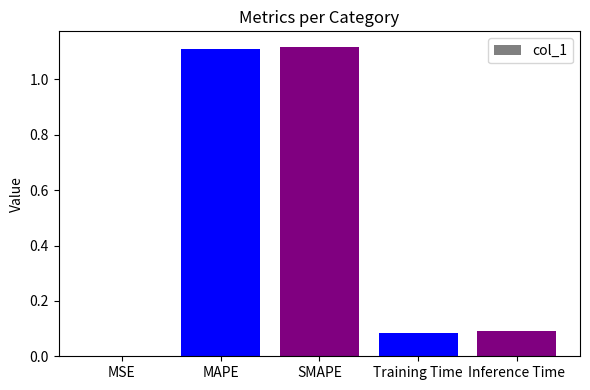

What is the change in value from SMAPE to Inference Time?

-1.0